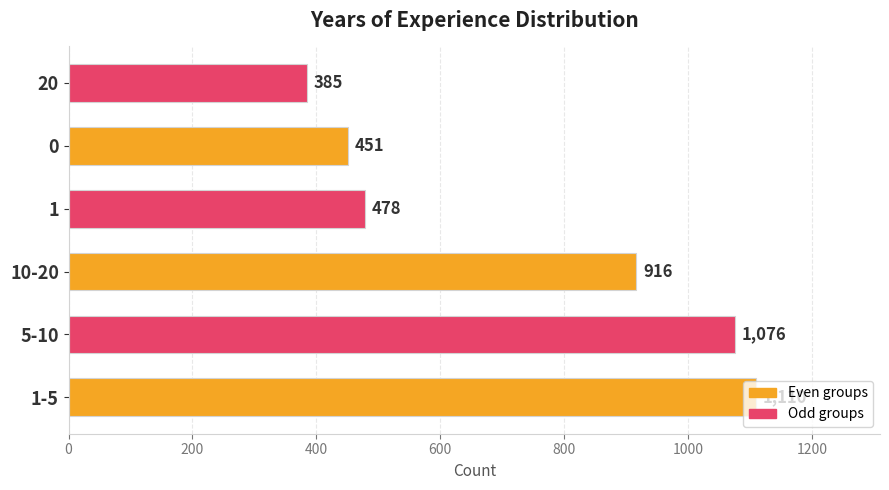

What is the minimum value shown in the chart?

385